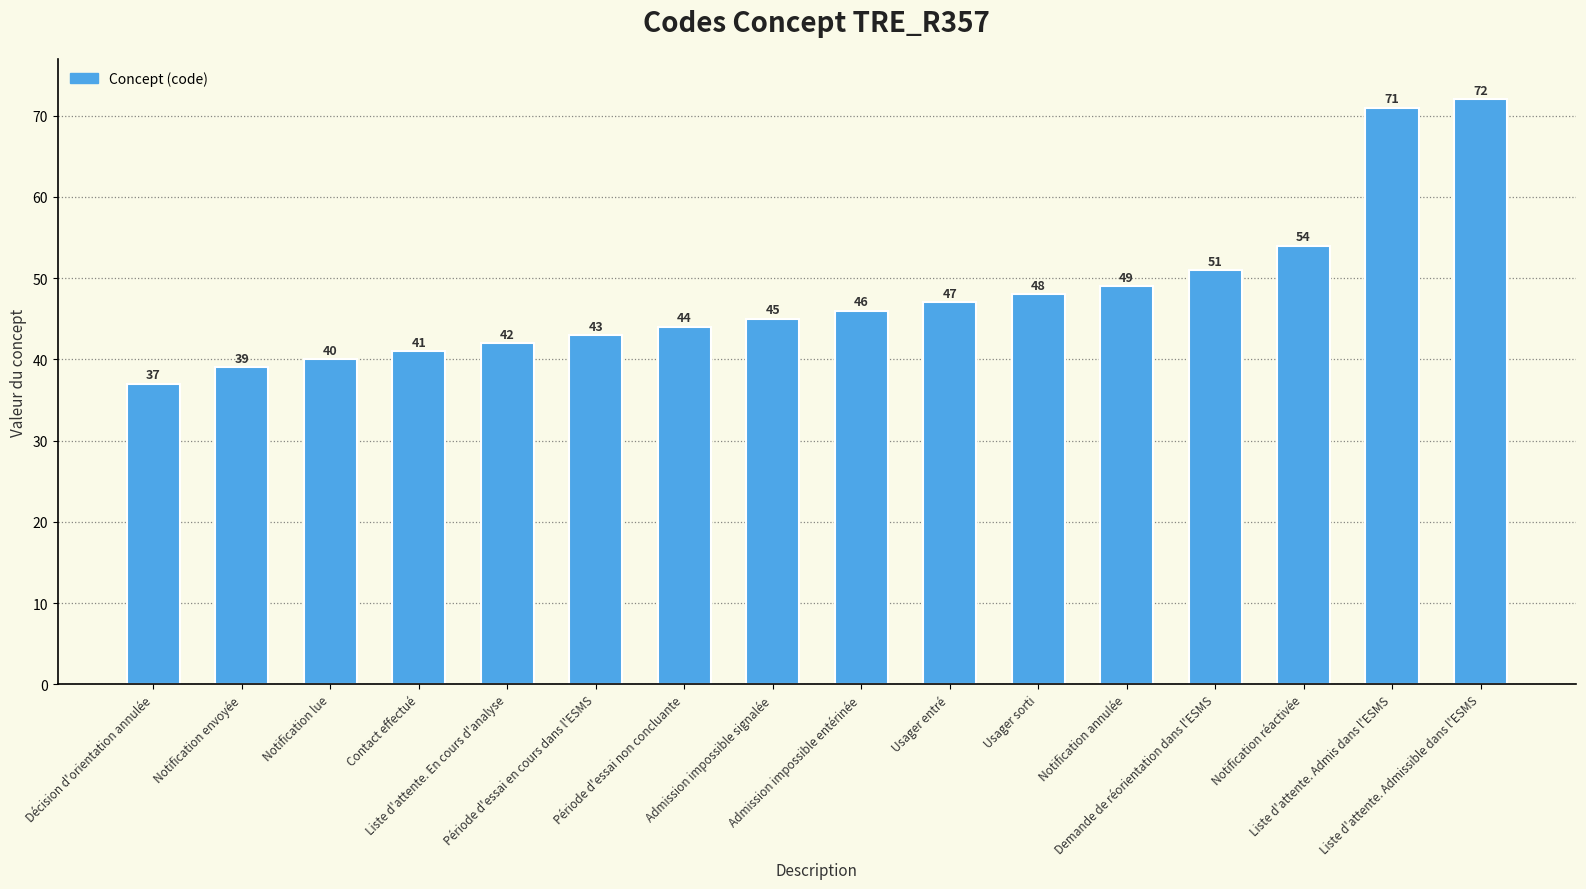

What is the value of the 2nd bar from the left?

39